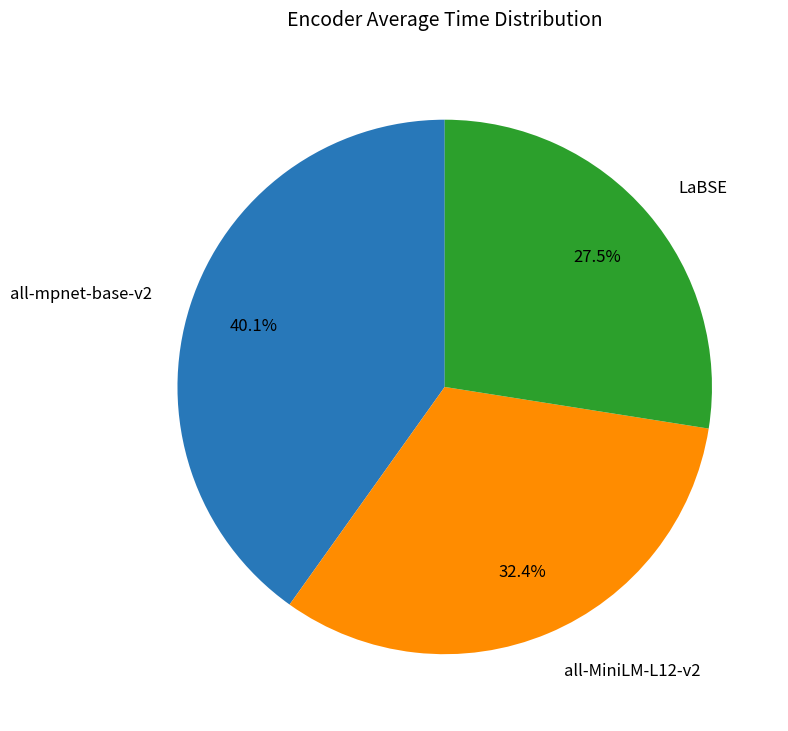

Does LaBSE account for over 50% of the chart?

No